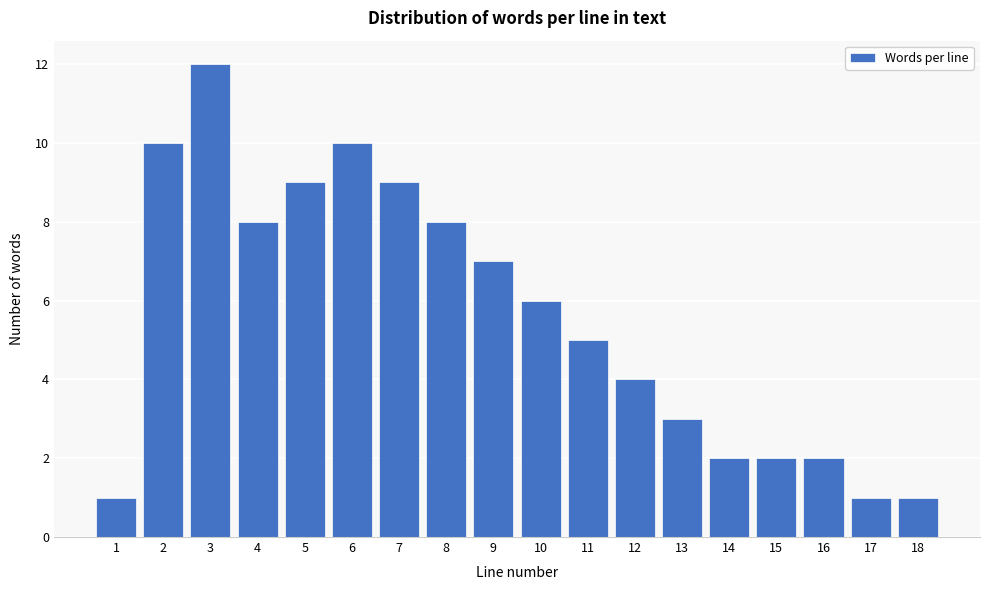

Reading left to right, transcribe all the data shown in this chart.

1	10	12	8	9	10	9	8	7	6	5	4	3	2	2	2	1	1